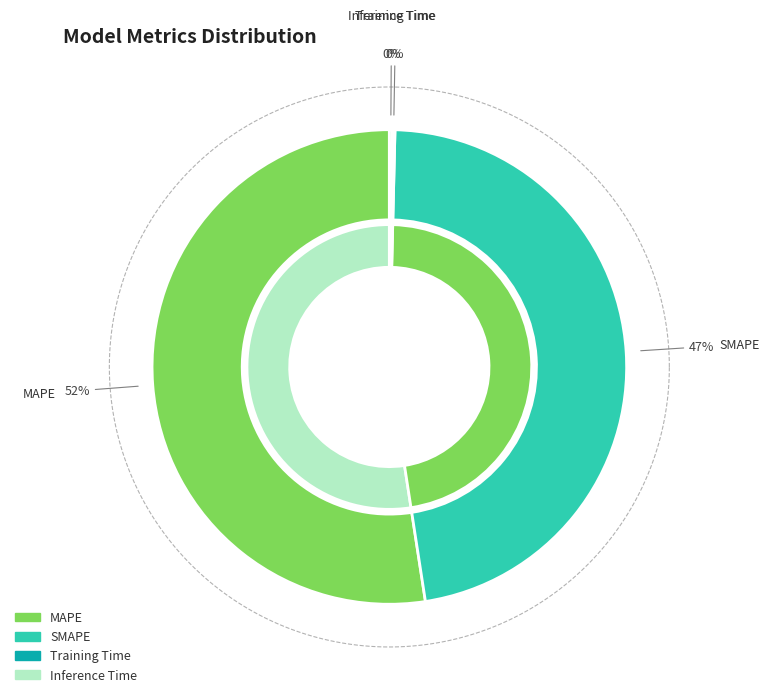

What is the smallest slice in the pie chart?

Training Time